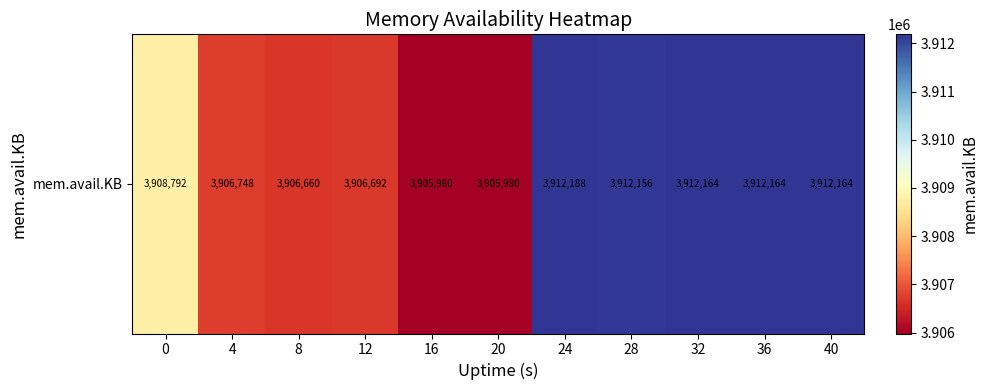

What is the approximate value at 24, to the nearest 50?

3912200